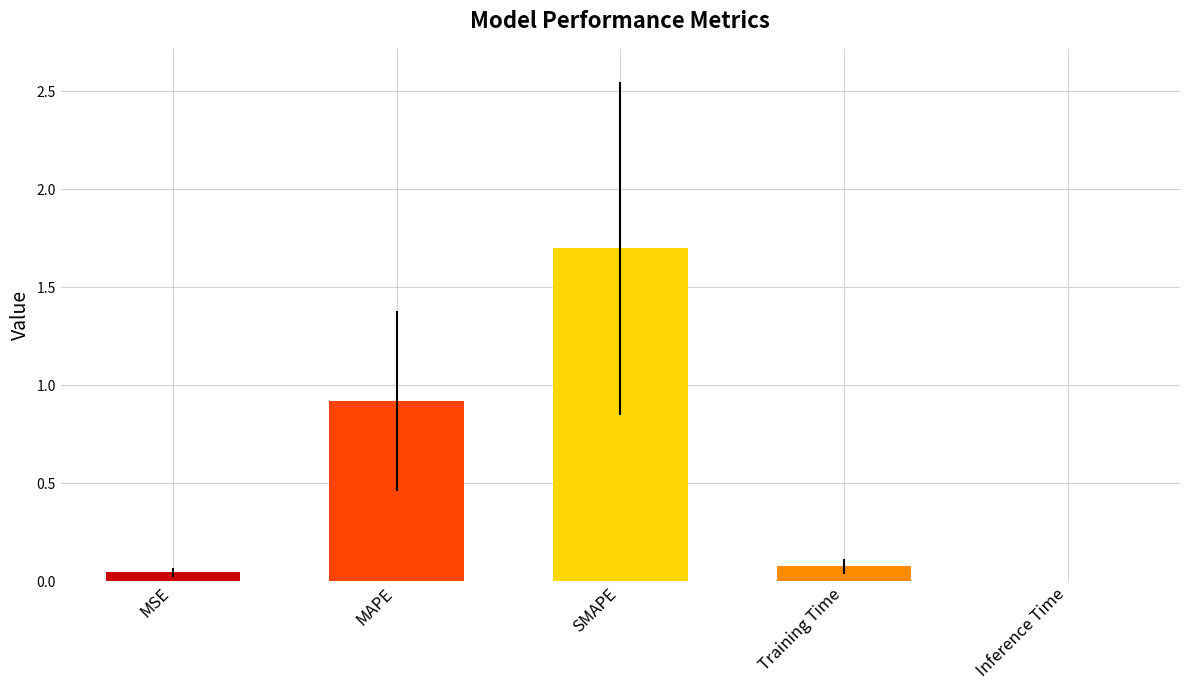

What is the sum of the values at SMAPE and MAPE?

2.6